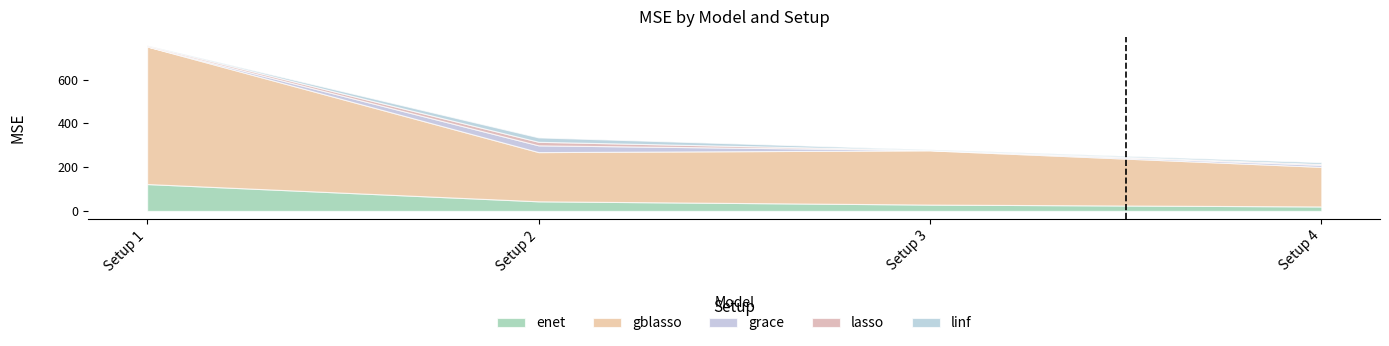

What is the difference between the enet values at Setup 1 and Setup 3?

93.9